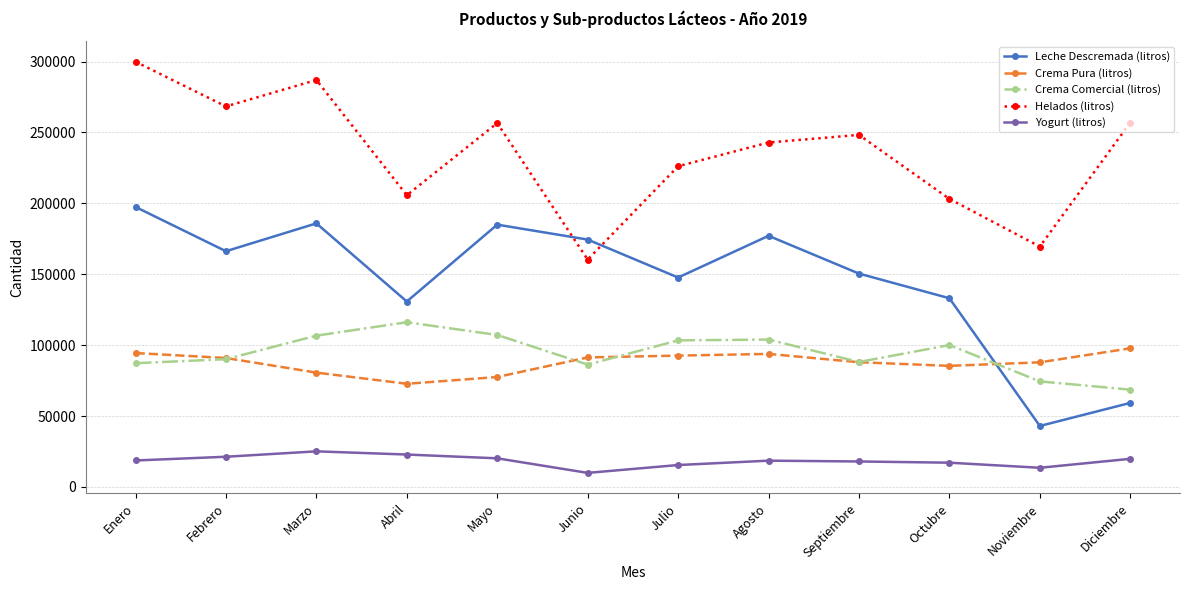

List the series in order of their peak value, highest first.

Helados (litros), Leche Descremada (litros), Crema Comercial (litros), Crema Pura (litros), Yogurt (litros)